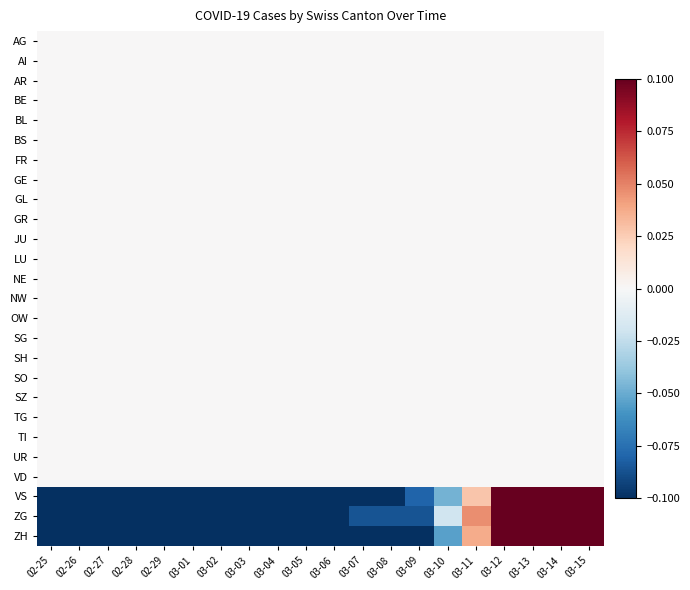

What is the total value across all series at 03-11?

0.1